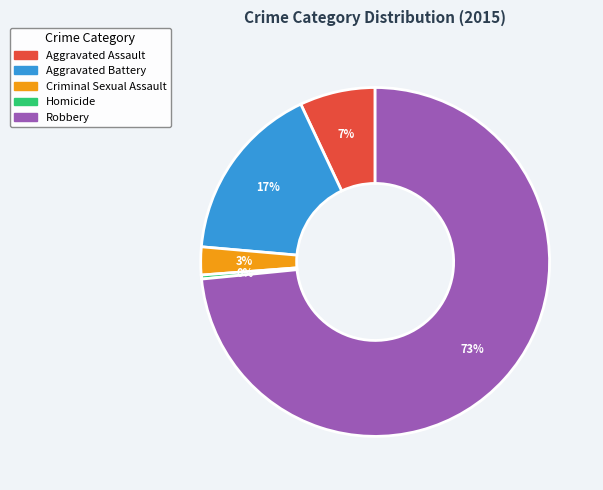

Is the sum of Homicide and Criminal Sexual Assault greater than half?

No